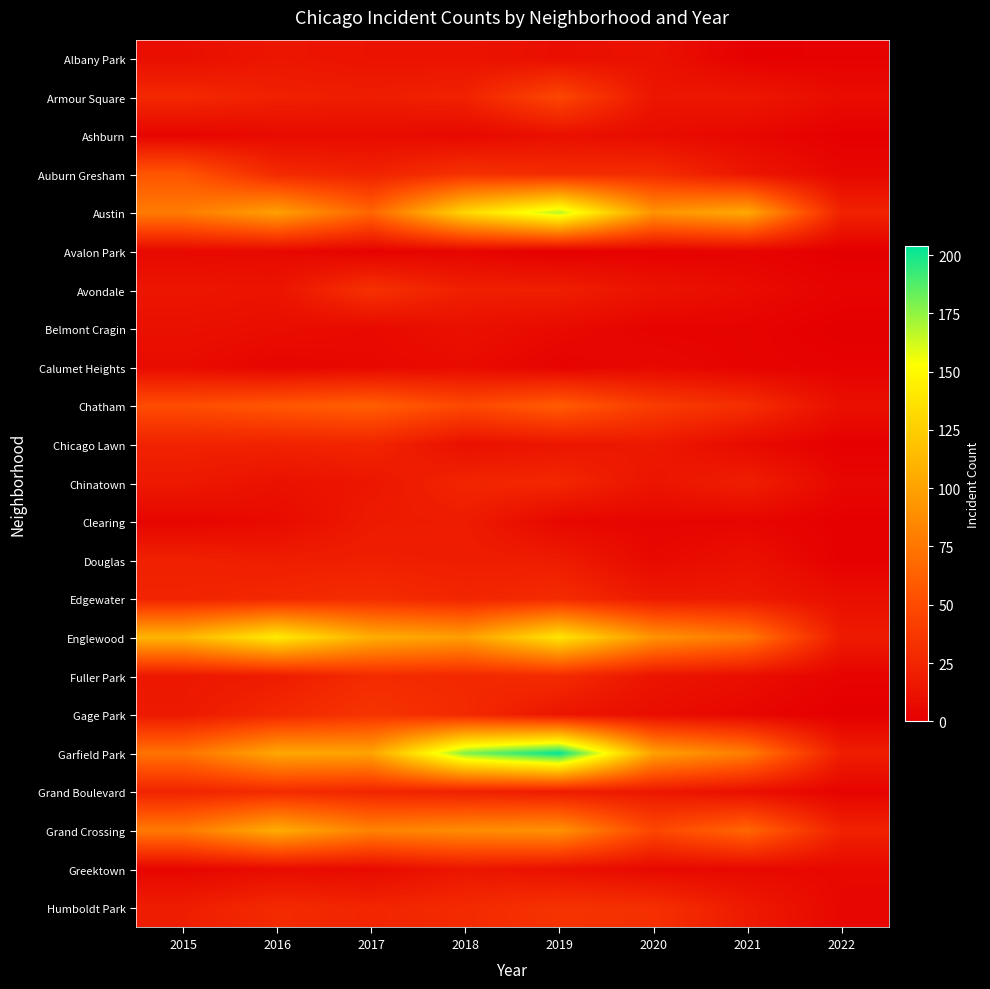

How many categories are shown in the chart?

8